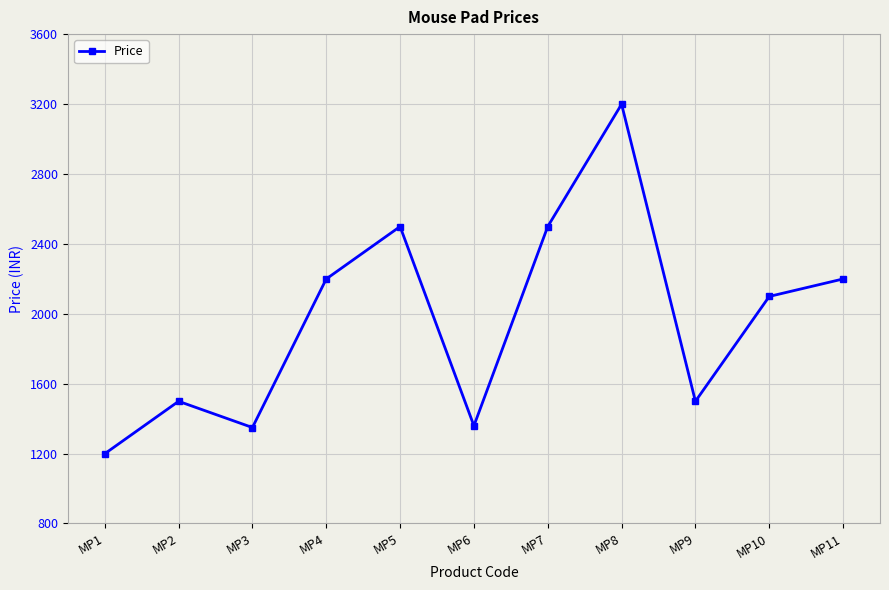

What is the difference between the maximum and minimum values?

2000